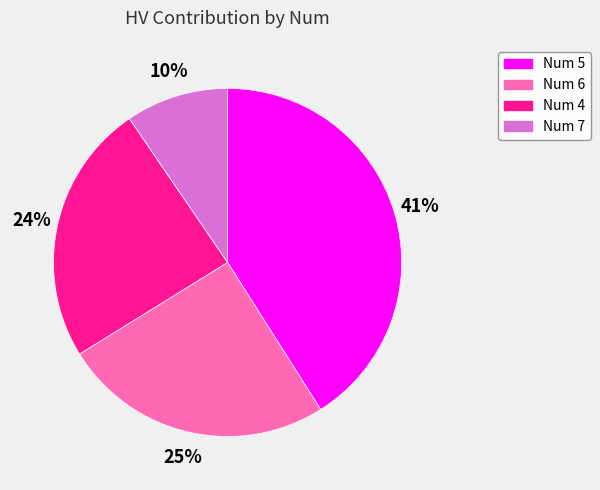

Is there a majority slice in this chart?

No